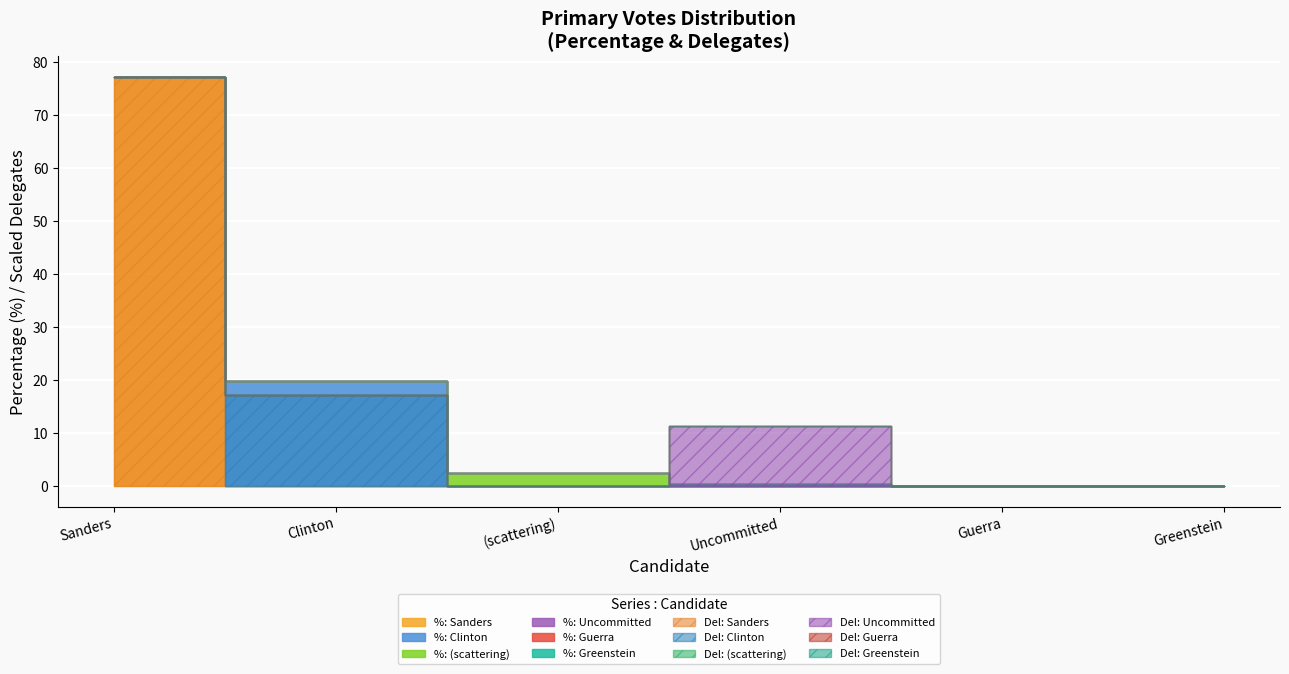

Reading left to right, transcribe all the data shown in this chart.

percentage: 77.2	19.8	2.5	0.4	0.0	0.0
delegates: 27.0	6.0	0.0	4.0	0.0	0.0